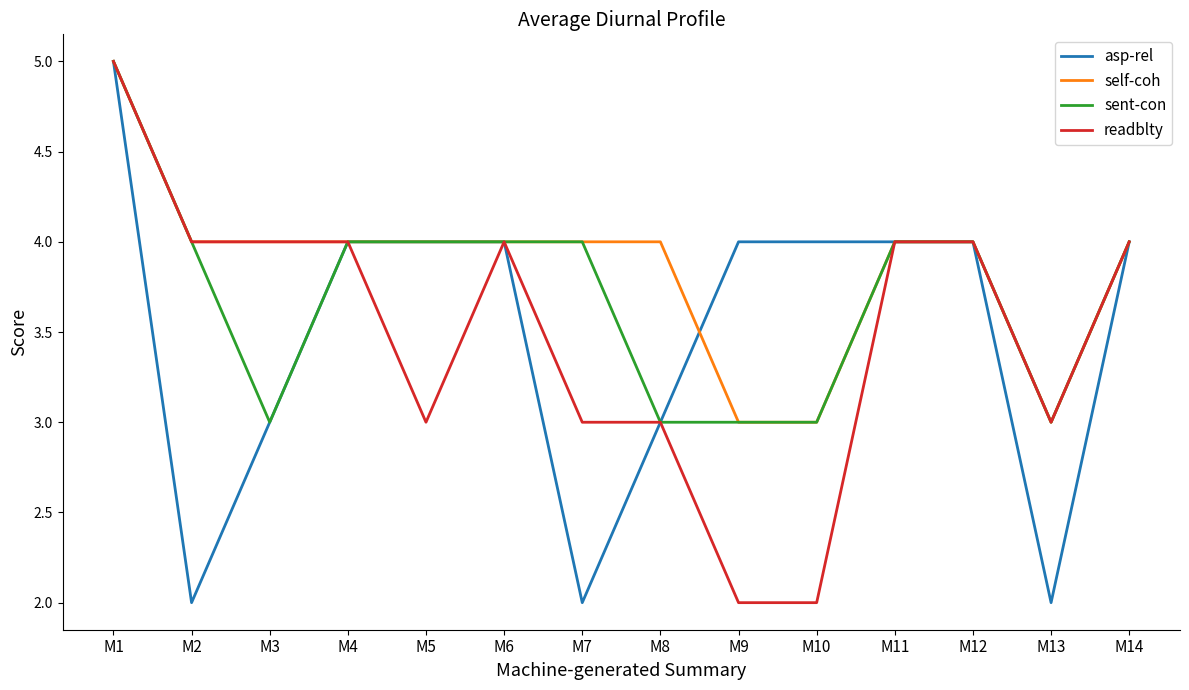

At which category is the sum across all series the highest?

M1